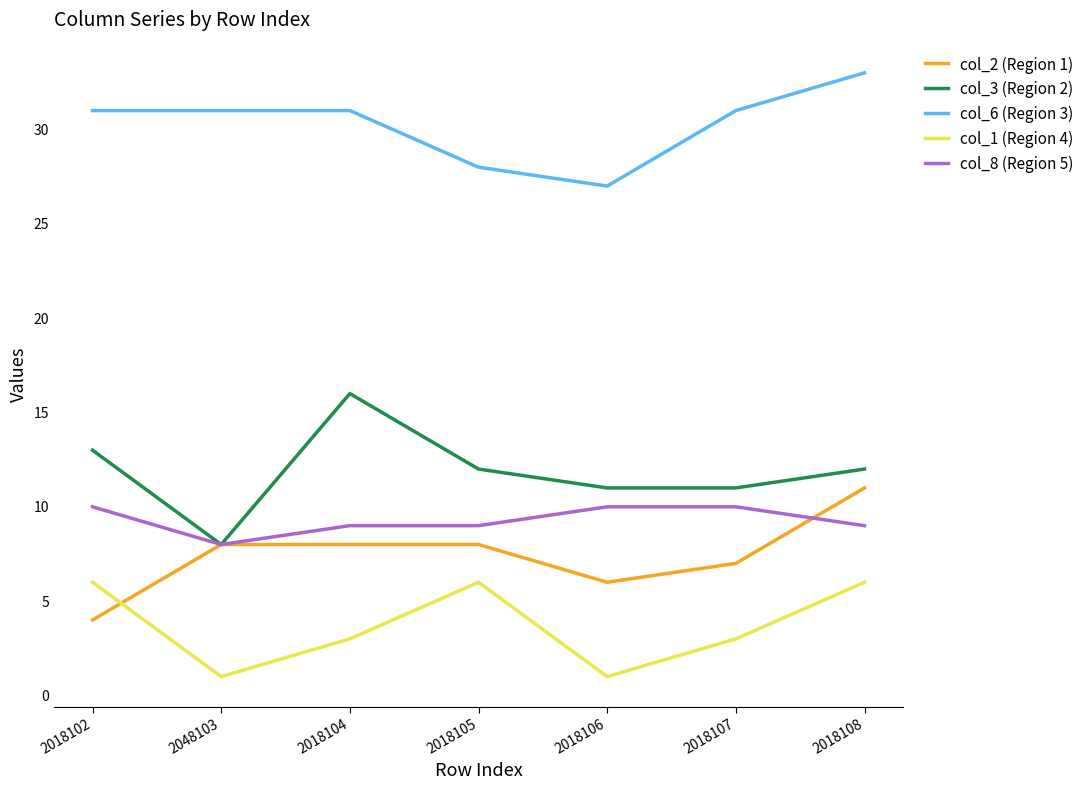

In col_1 (Region 4), how many points are lower than both neighbors (excluding endpoints)?

2